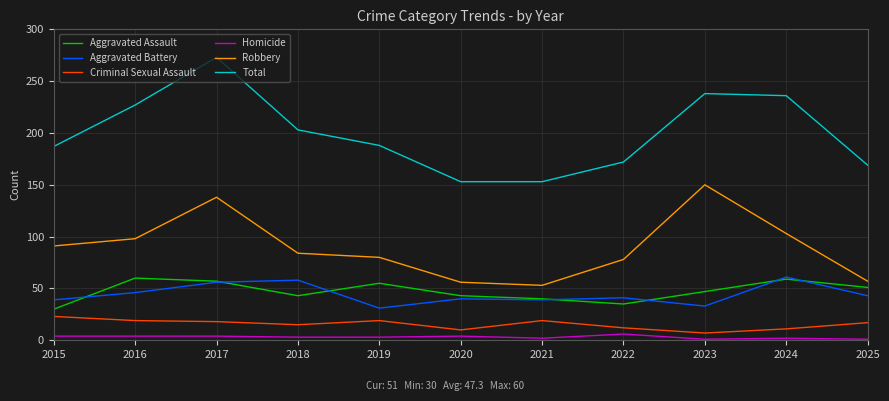

Which series has the widest spread of values?

Total